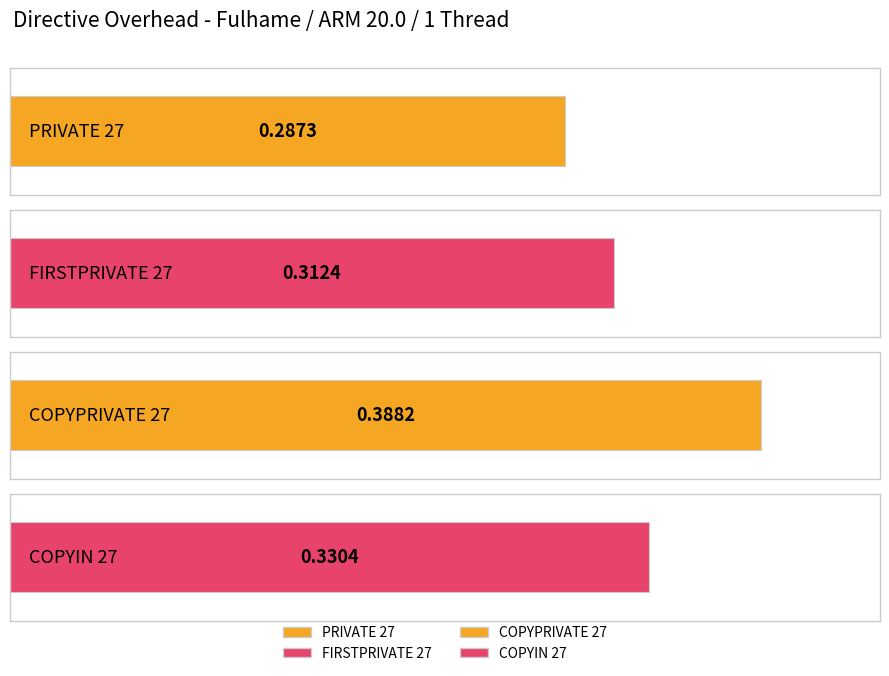

What is the minimum value shown in the chart?

0.3